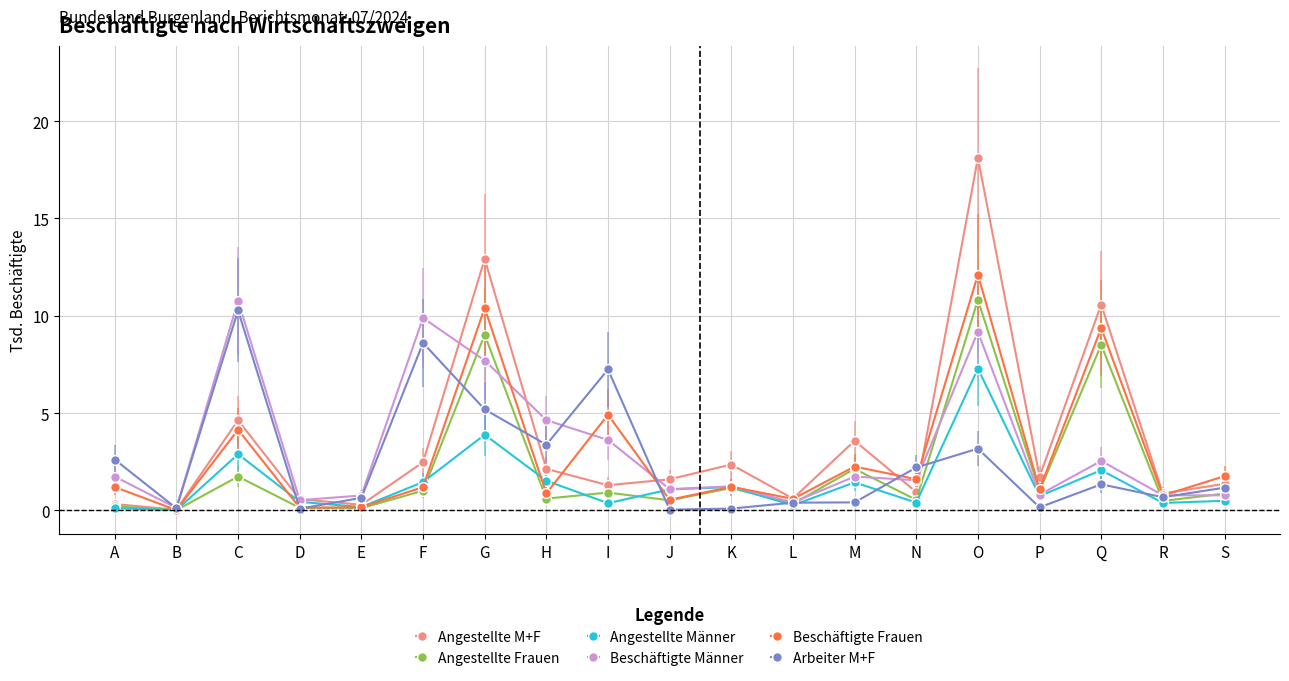

How many distinct data groups are displayed?

6